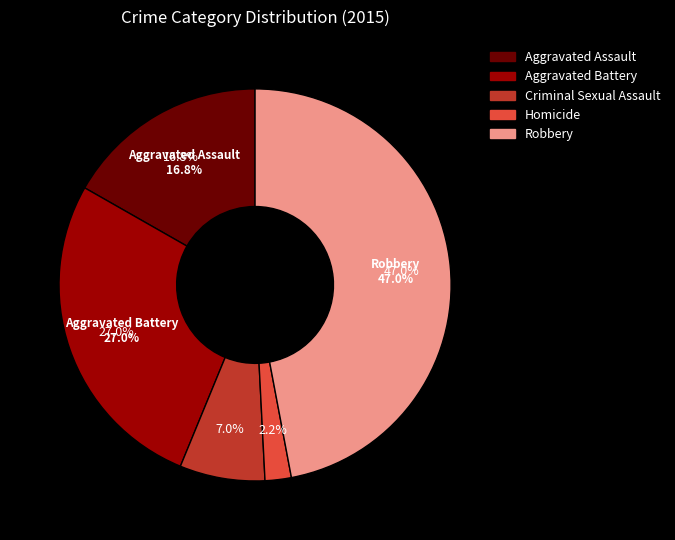

Is Aggravated Assault the majority of the pie?

No